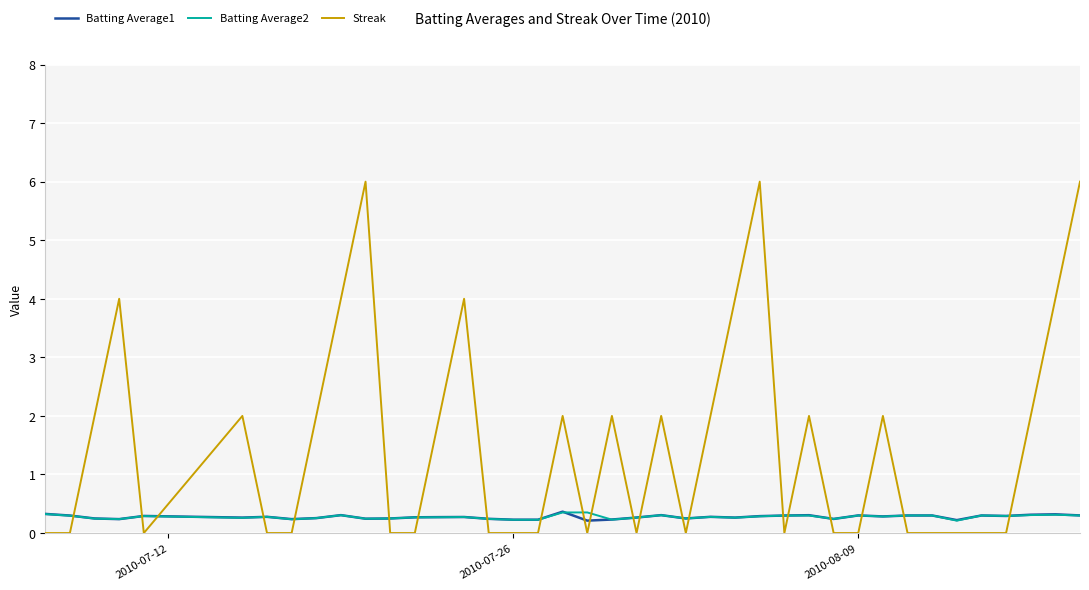

What is the highest value of the Streak series?

6.0